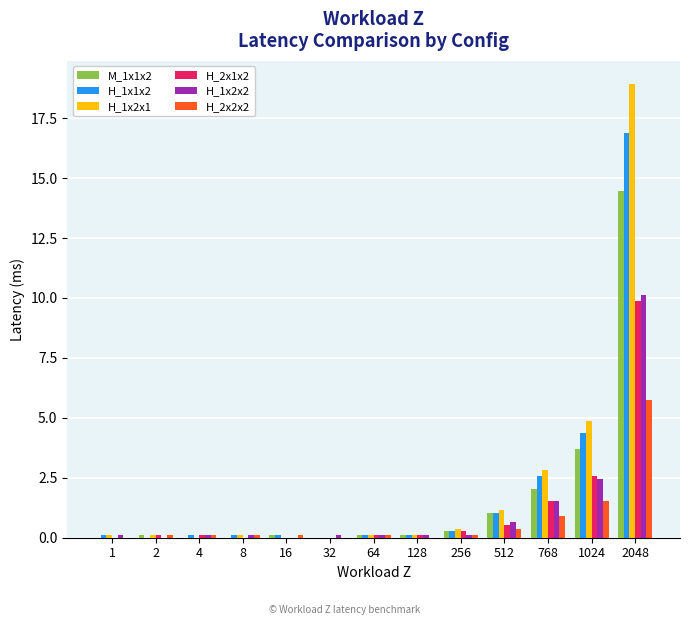

Is it true that M_1x1x2 equals 8.4 at 32?

False